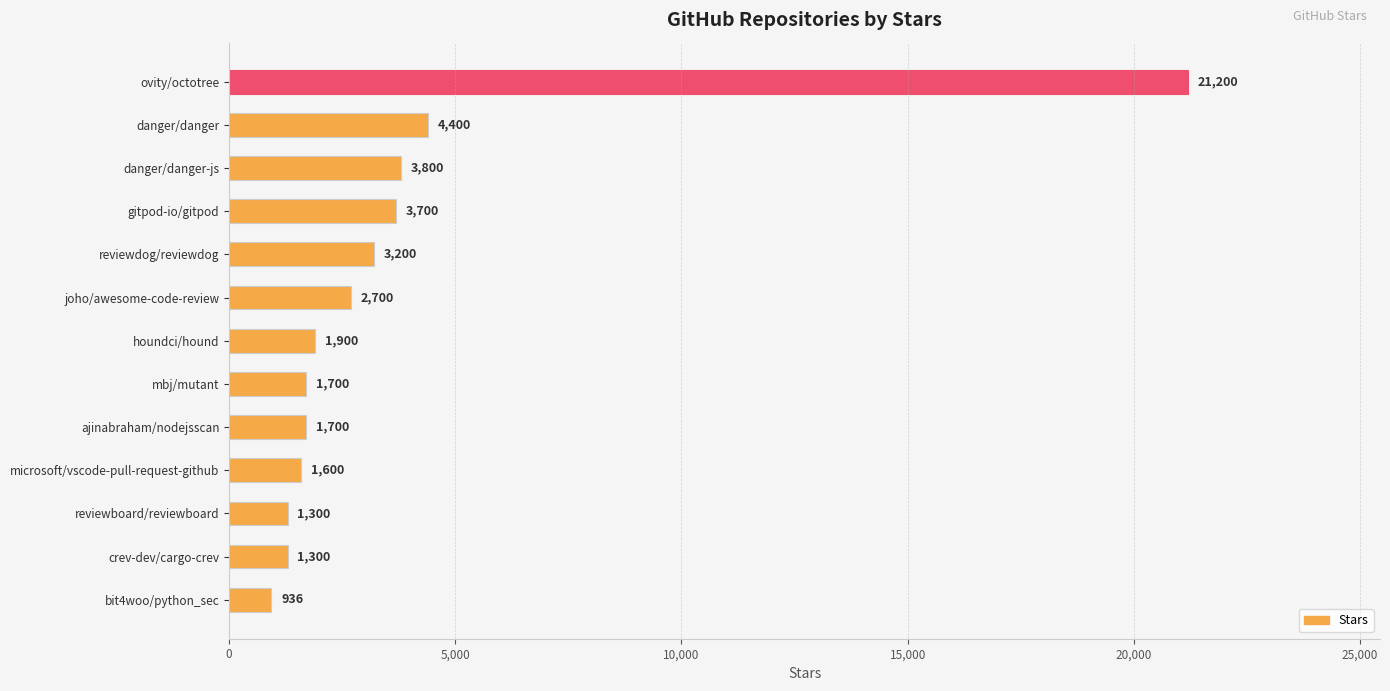

True or false: the data shows 956 at reviewdog/reviewdog.

False